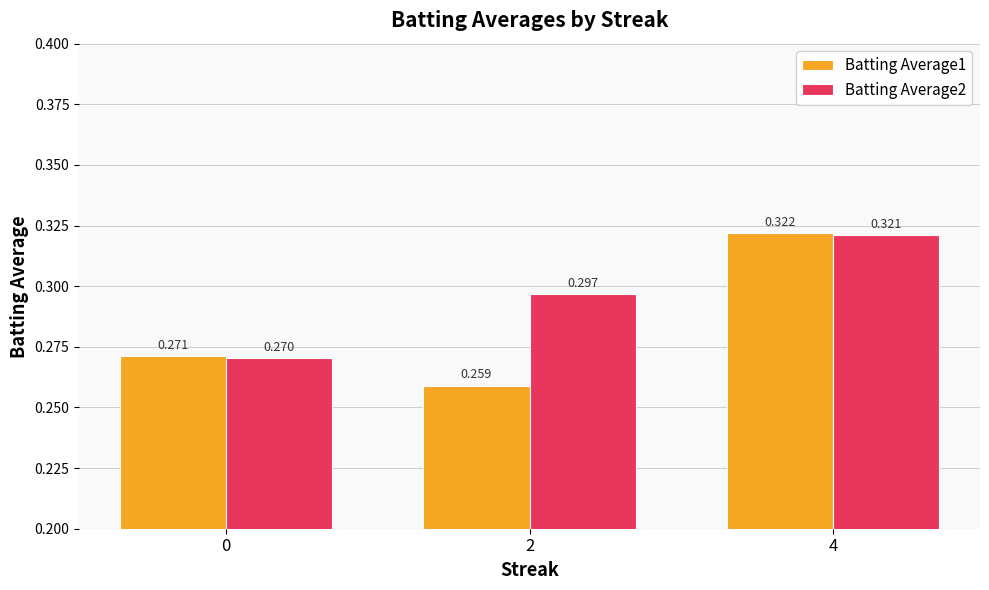

Is the value of Batting Average2 at 4 greater than the value of Batting Average1 at 2?

Yes